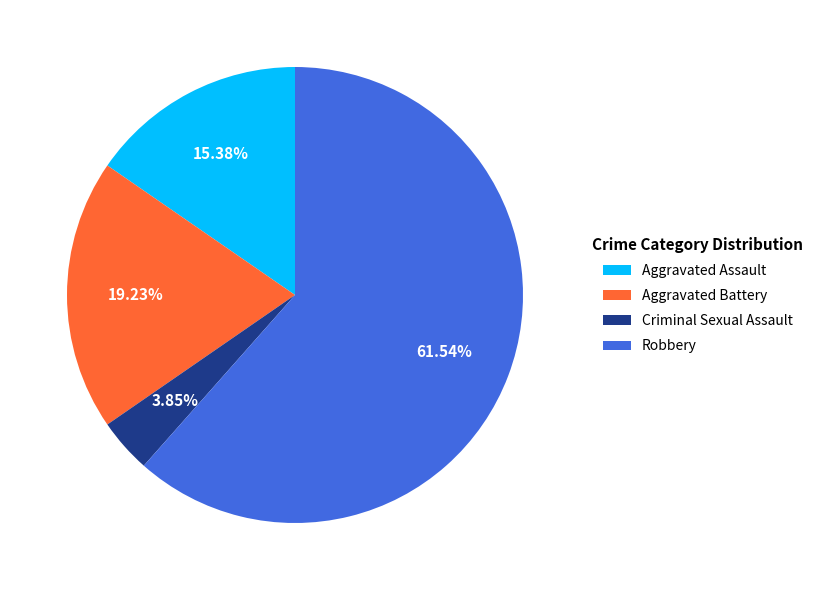

What percentage is the Criminal Sexual Assault slice, to the nearest percent?

4%